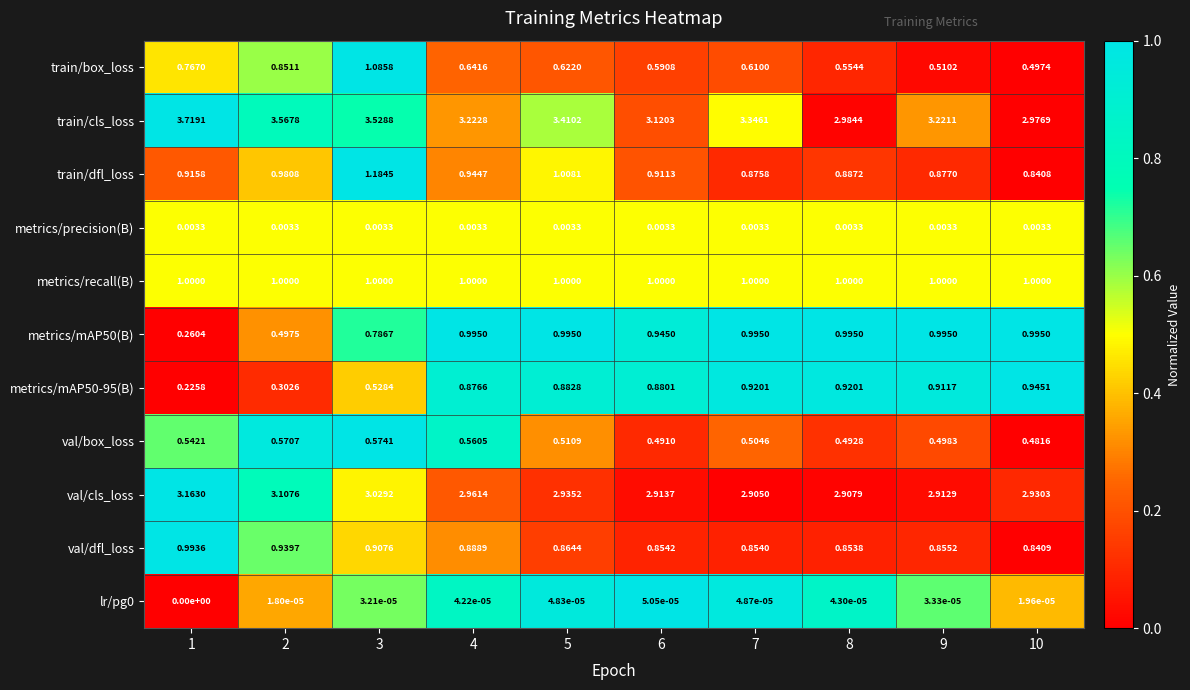

Which series has the largest range (max minus min)?

train/cls_loss